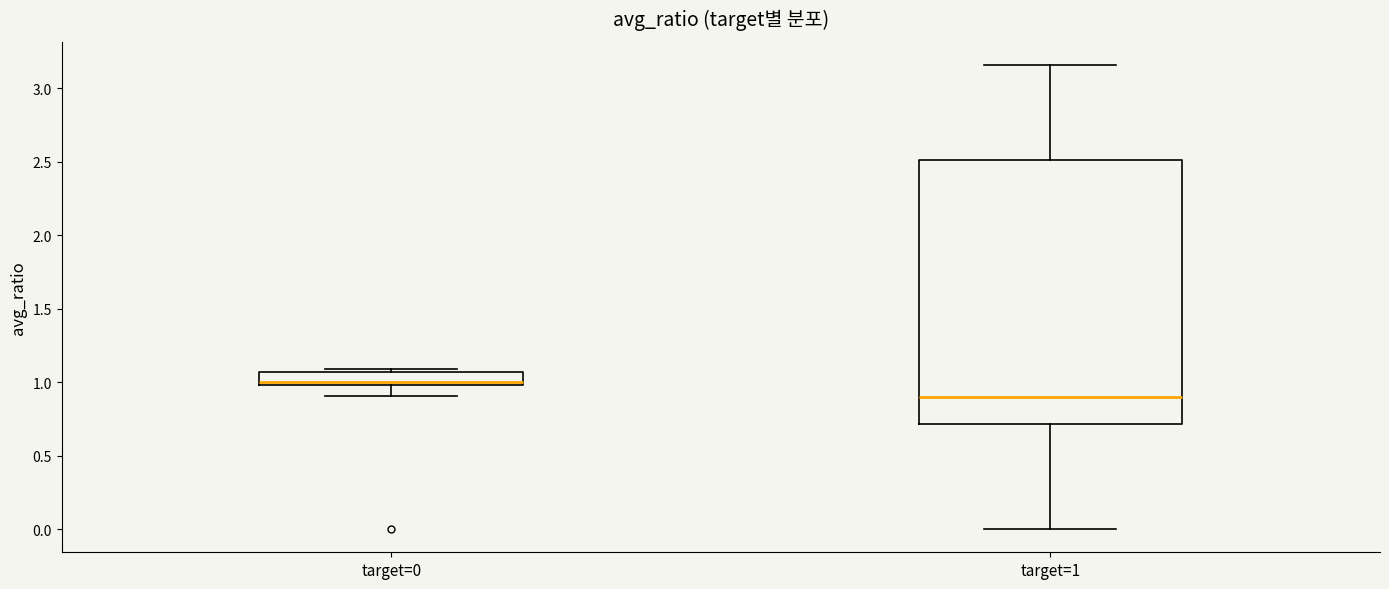

Comparing the boxes themselves (not the whiskers), which one is the tallest?

target=1